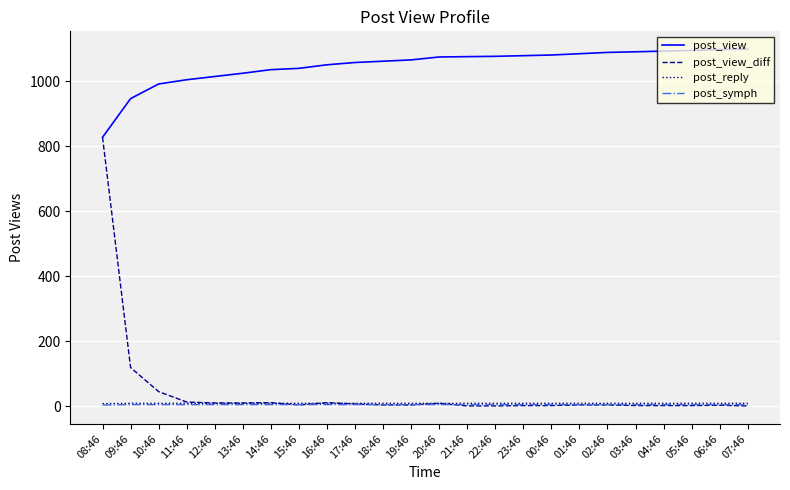

Which series ends up on top after the final intersection of post_symph and post_view_diff?

post_symph